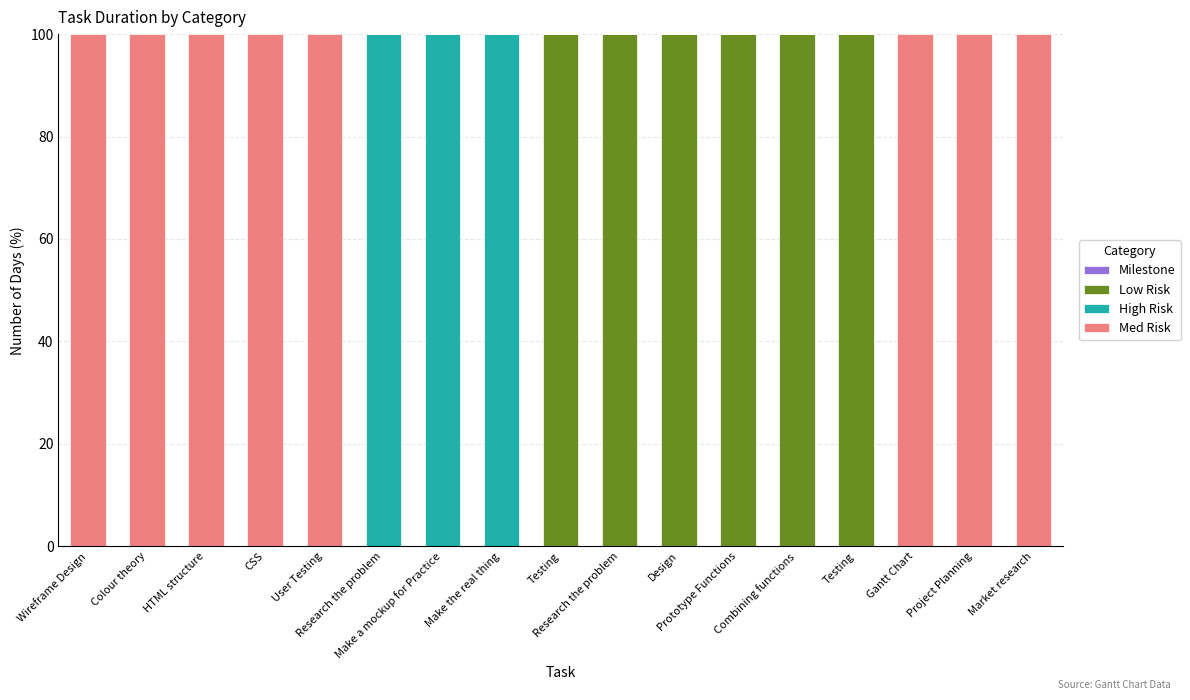

What is the approximate value of Med Risk at Colour theory?

100